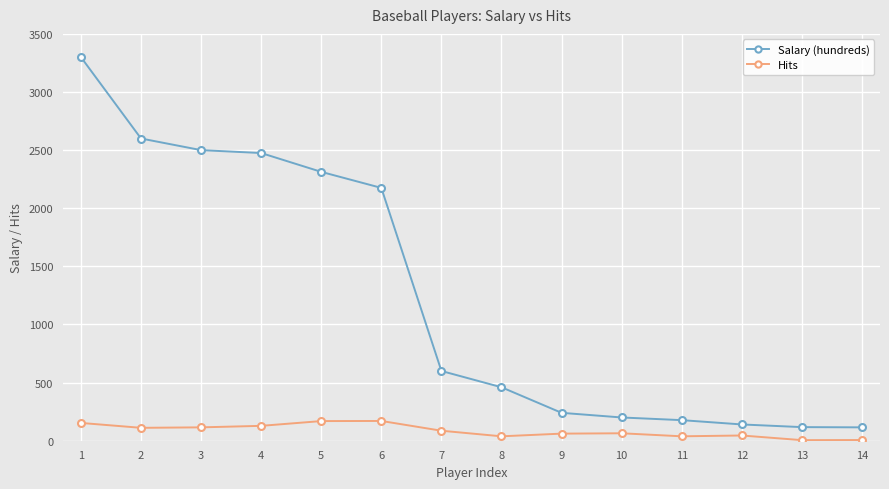

What is the average value of the Hits series?

85